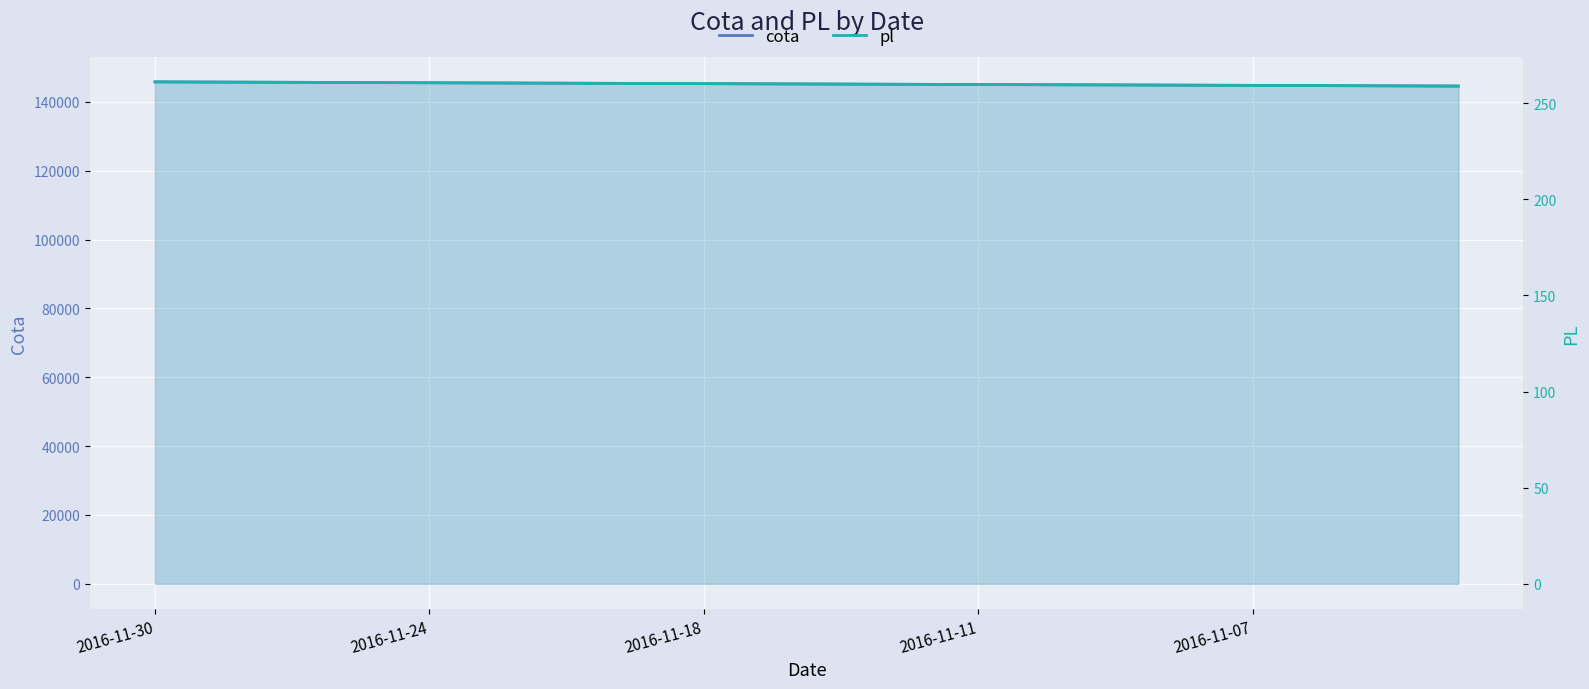

Between 7 and 19, which series saw the biggest shift?

cota